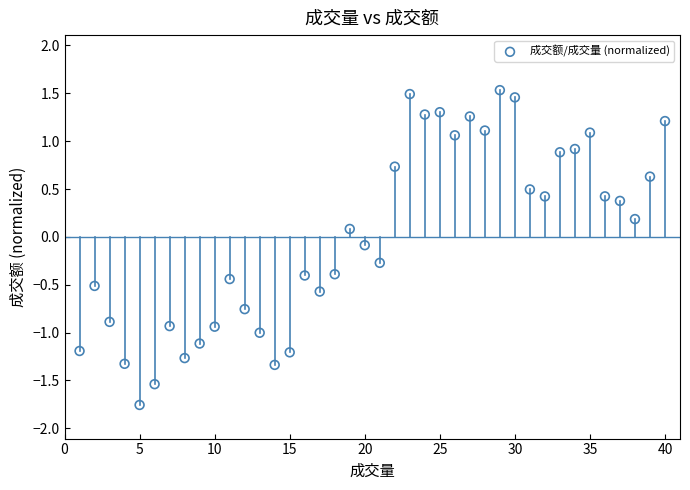

What is the range of Y values (max minus min)?

3.3